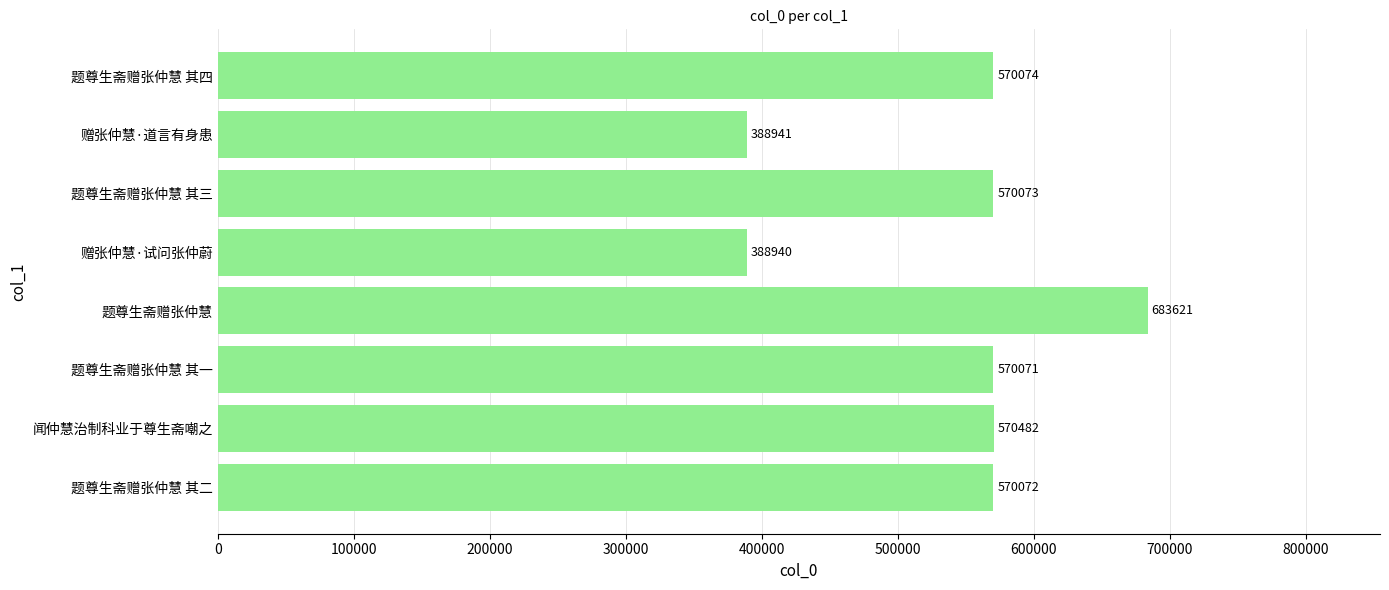

What is the ratio of the value at 赠张仲慧·试问张仲蔚 to the value at 题尊生斋赠张仲慧?

0.6